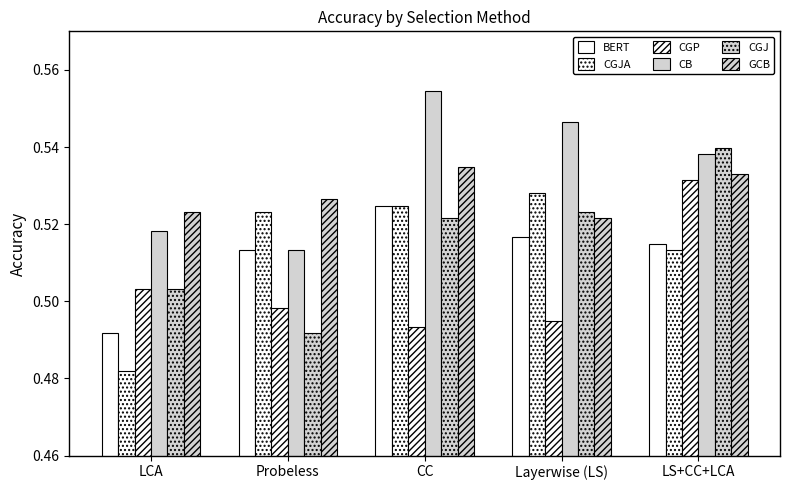

How many series are shown in this chart?

6